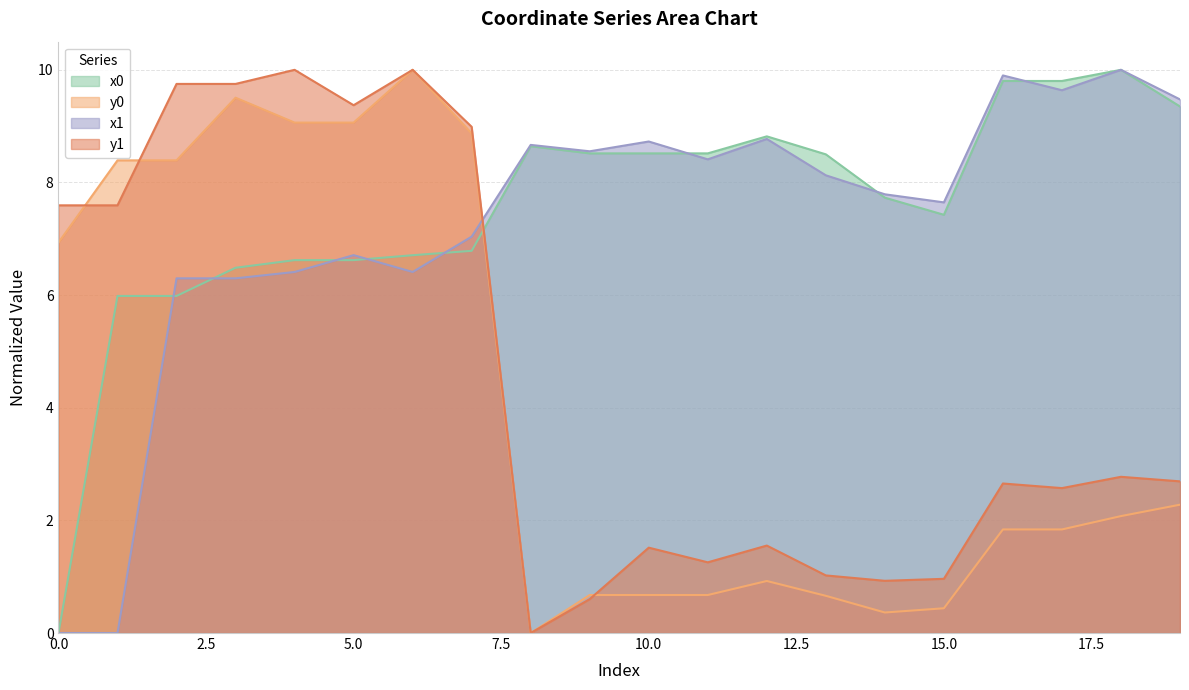

Reading right to left, what are all the values shown in this chart?

x0: 9.3	10.0	9.8	9.8	7.4	7.7	8.5	8.8	8.5	8.5	8.5	8.6	6.8	6.7	6.6	6.6	6.5	6.0	6.0	0.0
y0: 2.3	2.1	1.8	1.8	0.4	0.4	0.7	0.9	0.7	0.7	0.7	0.0	8.9	10.0	9.1	9.1	9.5	8.4	8.4	6.9
x1: 9.5	10.0	9.6	9.9	7.6	7.8	8.1	8.8	8.4	8.7	8.6	8.7	7.0	6.4	6.7	6.4	6.3	6.3	0.0	0.0
y1: 2.7	2.8	2.6	2.7	1.0	0.9	1.0	1.6	1.3	1.5	0.6	0.0	9.0	10.0	9.4	10.0	9.7	9.7	7.6	7.6